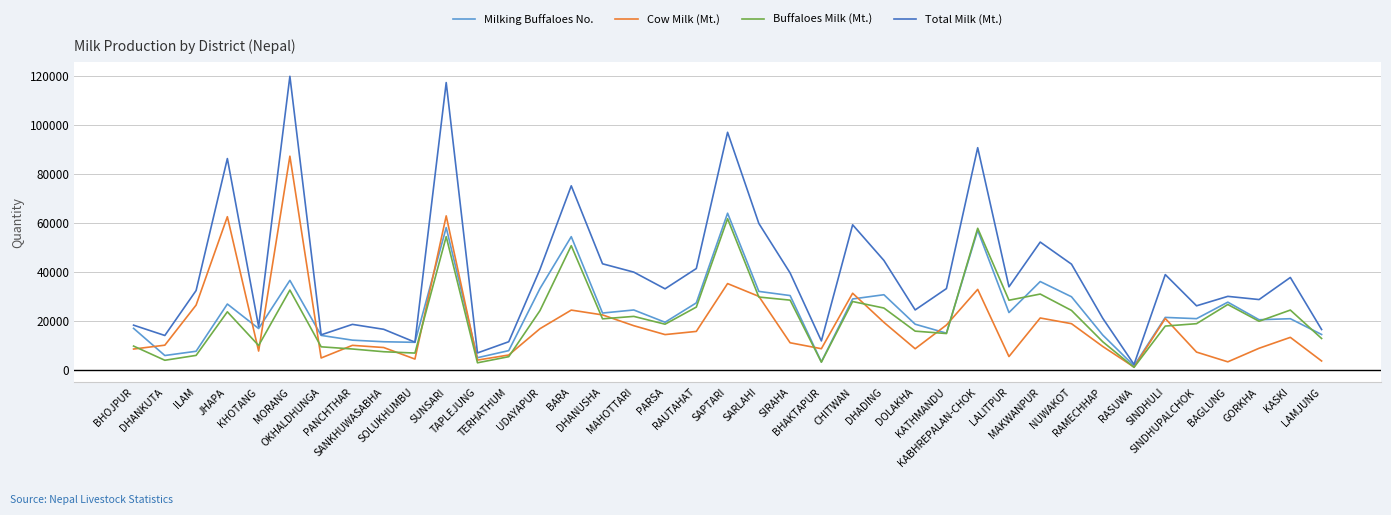

The value of Total Milk (Mt.) at SAPTARI is 97042. True or false?

True